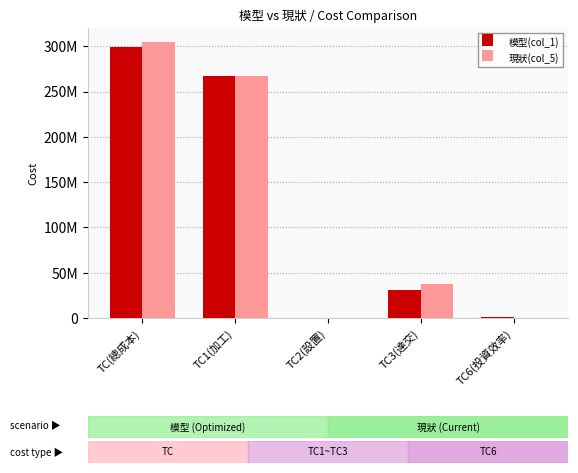

What is the difference between the maximum and minimum values in the 現狀(col_5) series?

304852433.4